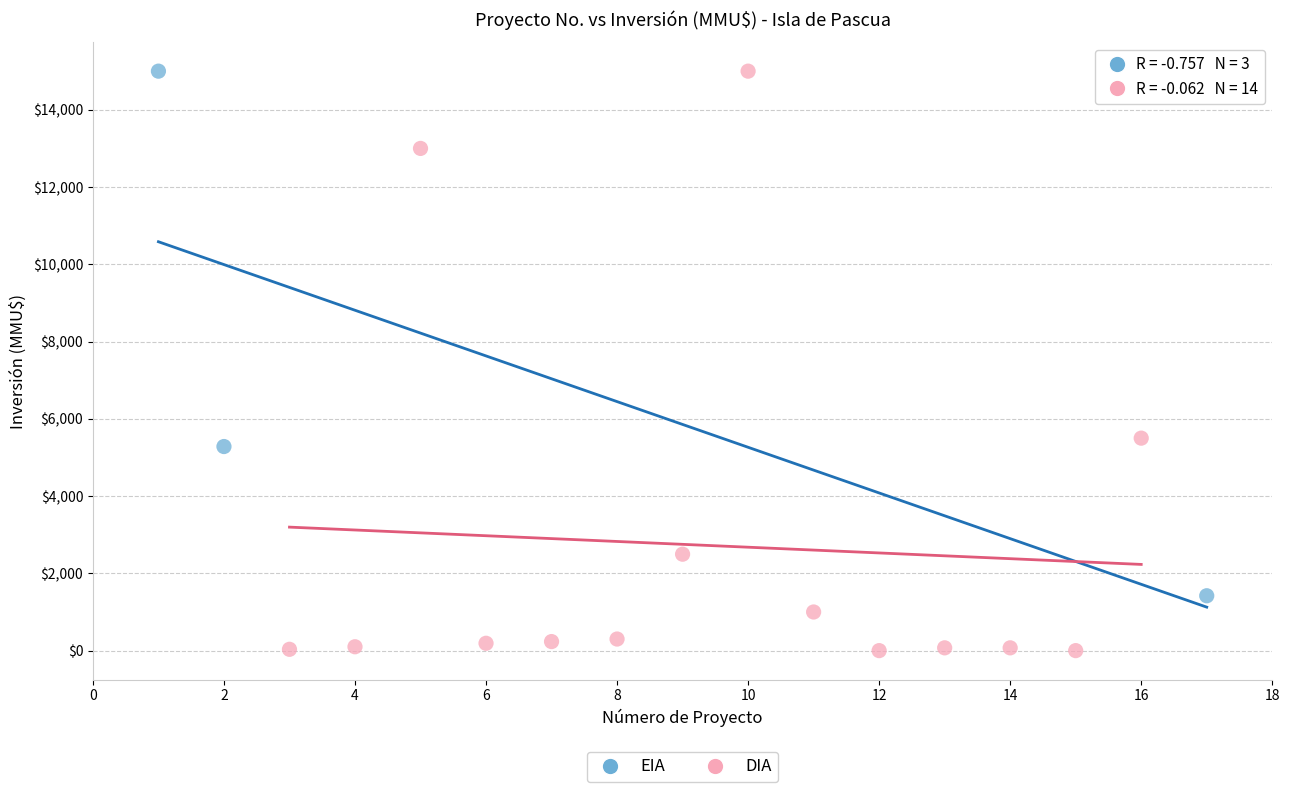

Which series contains the lowest Y value?

DIA